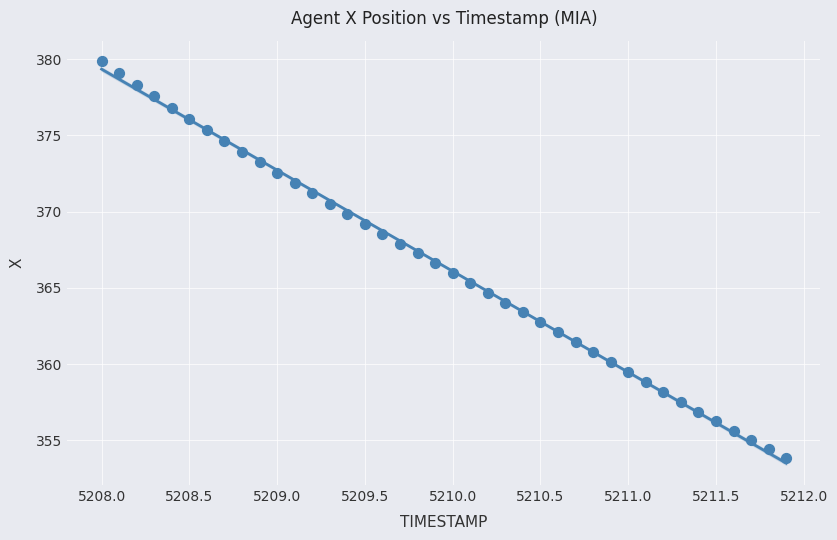

What is the range of X values (max minus min)?

3.9